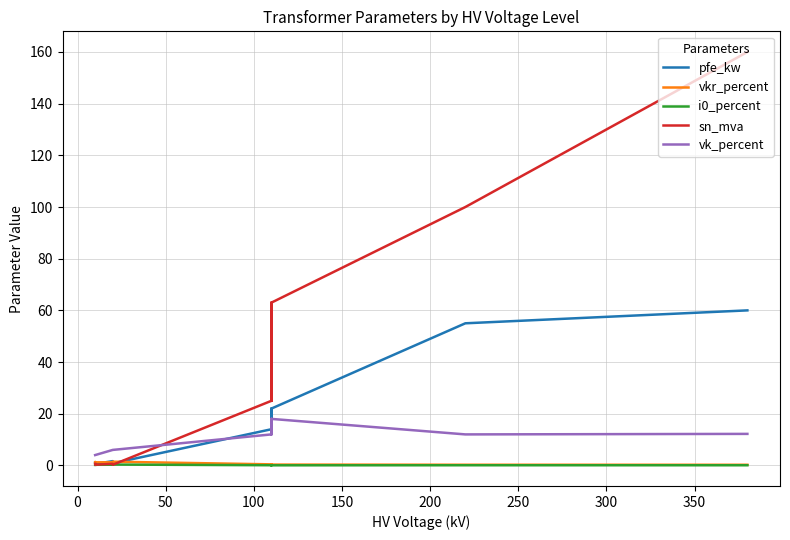

True or false: pfe_kw has more than 0 points higher than both neighbors.

True